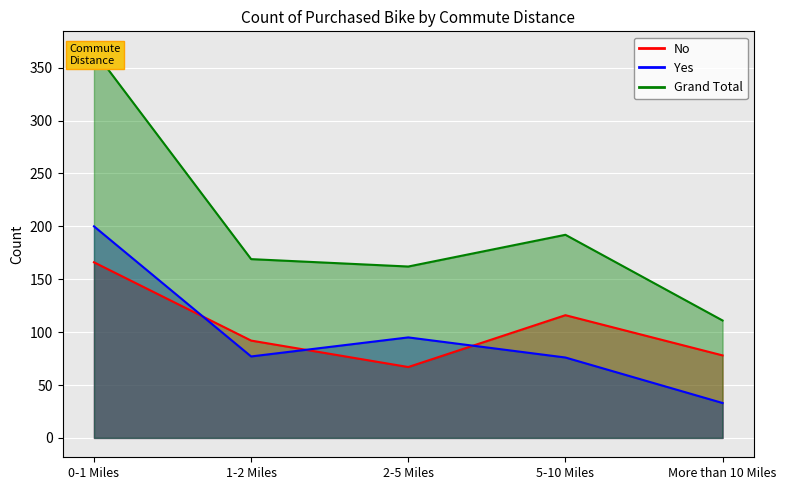

What is the difference between the highest and lowest values at More than 10 Miles?

78